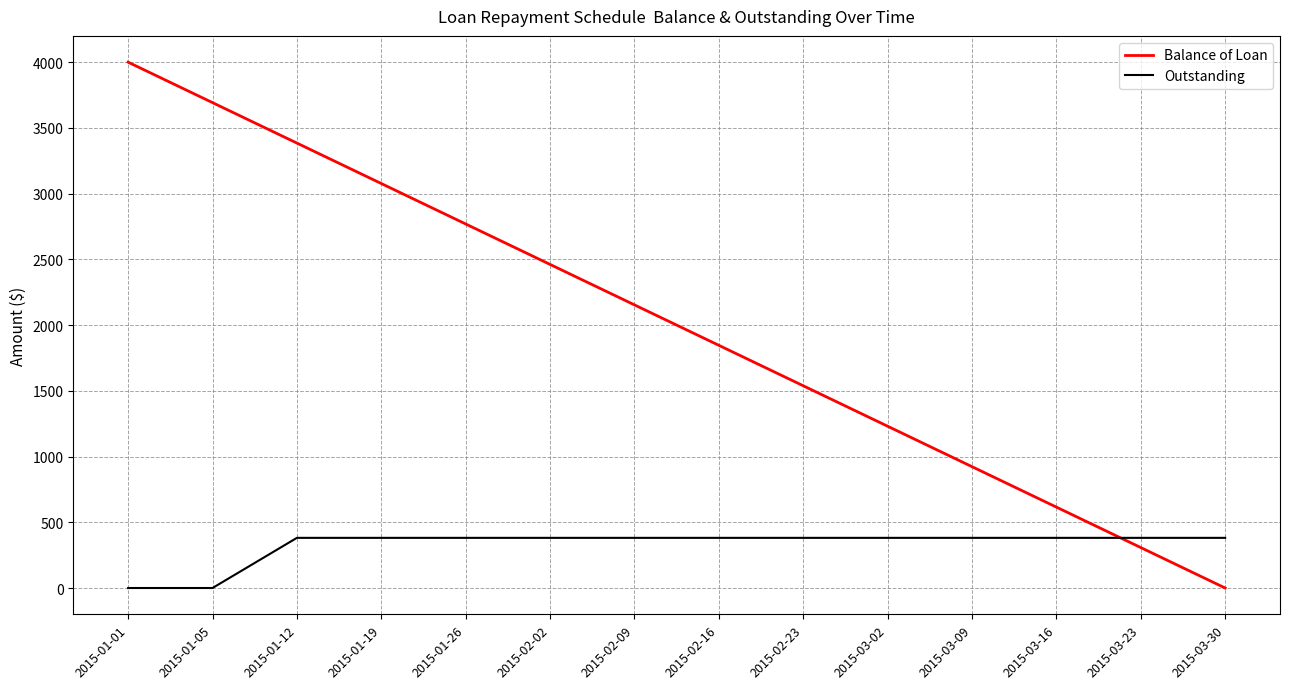

Is it true that Balance of Loan equals 3021.7 at 2015-02-16?

False